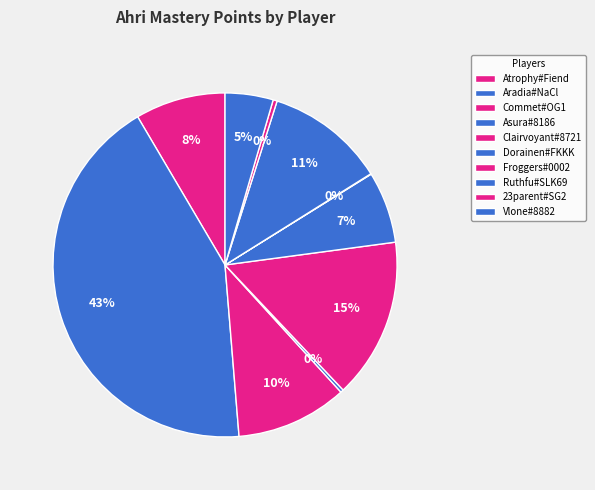

What is the change in value from Atrophy#Fiend to Ruthfu#SLK69?

+9504